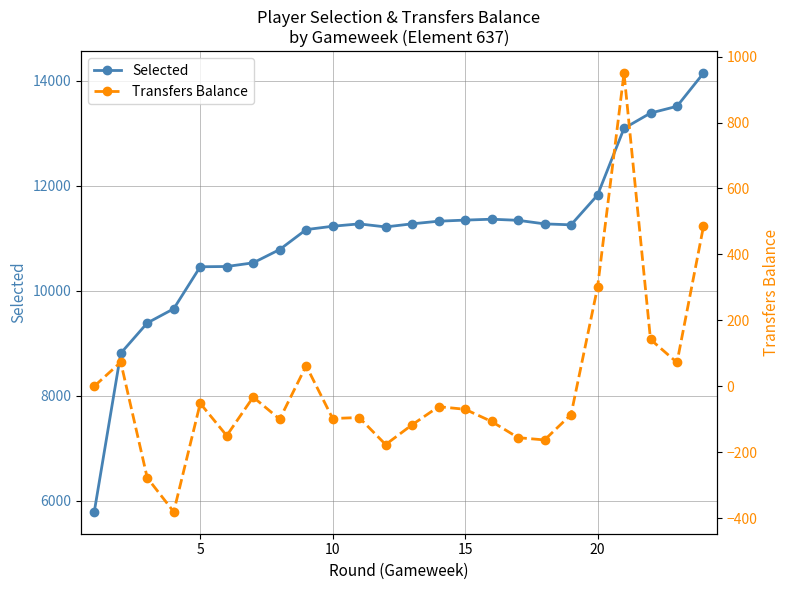

The Selected series shows 3108 at 20. True or false?

False